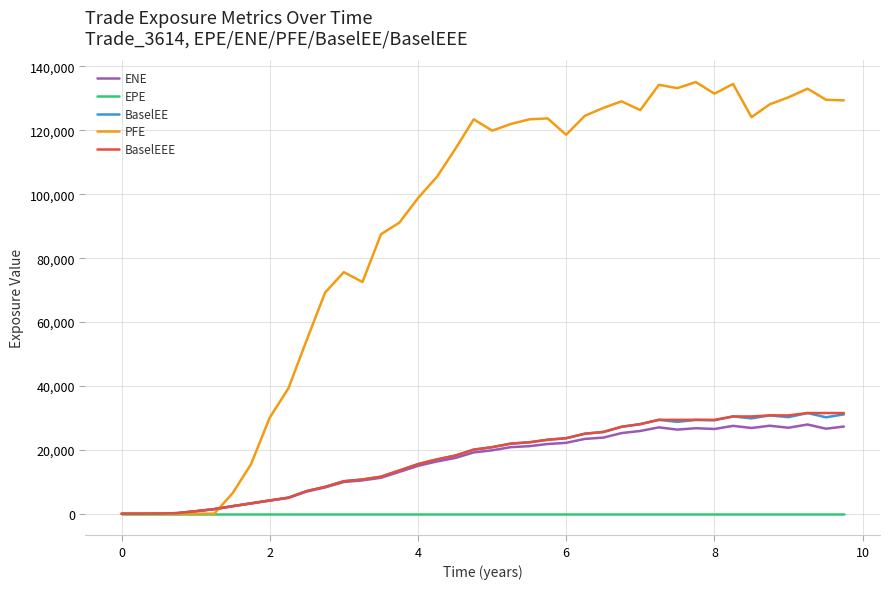

Which series has the largest total across all categories?

PFE